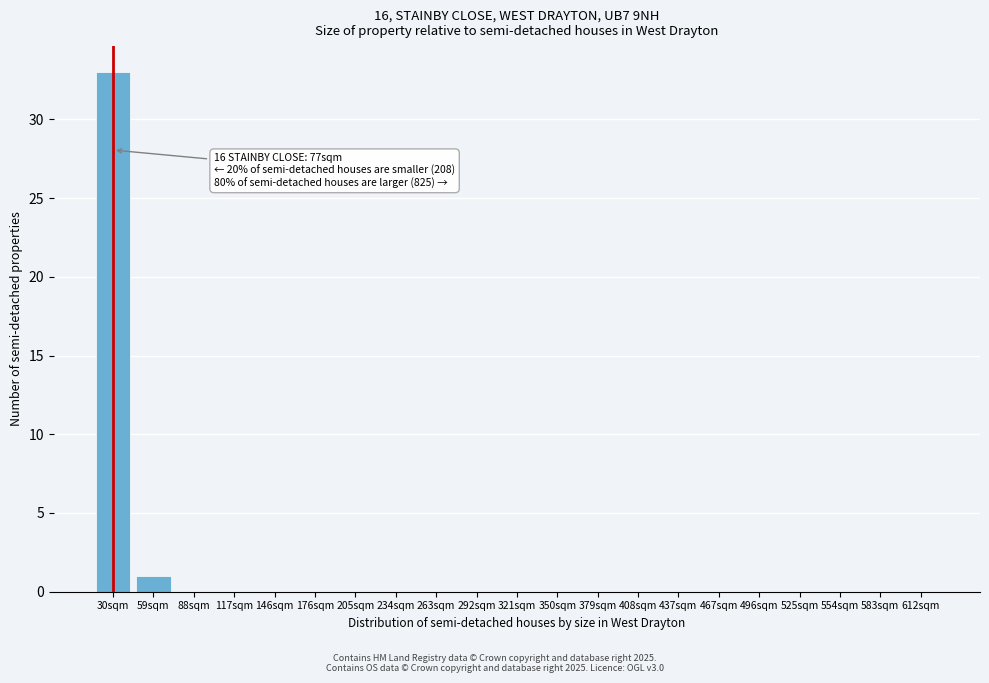

Reading right to left, extract all data points from this chart.

612sqm=0	583sqm=0	554sqm=0	525sqm=0	496sqm=0	467sqm=0	437sqm=0	408sqm=0	379sqm=0	350sqm=0	321sqm=0	292sqm=0	263sqm=0	234sqm=0	205sqm=0	176sqm=0	146sqm=0	117sqm=0	88sqm=0	59sqm=1	30sqm=33